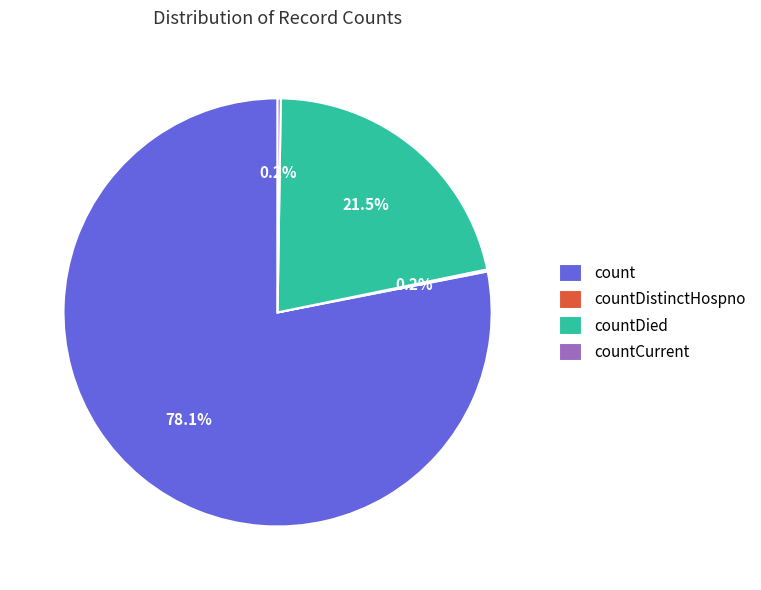

How much of the chart is everything except count?

21.9%